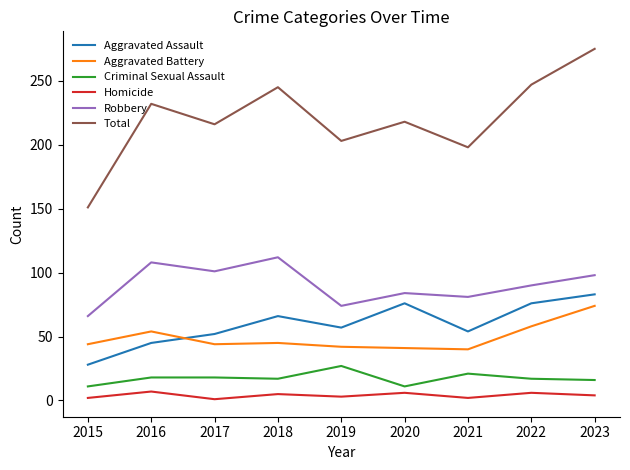

Count the Homicide values in the range 2 to 6.

7